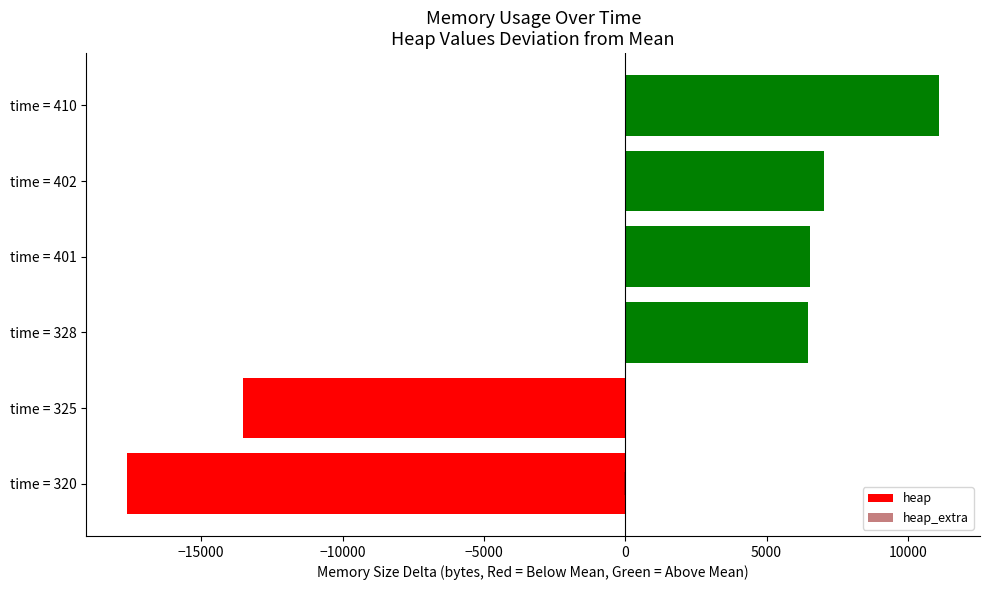

Count the number of data series in this chart.

2